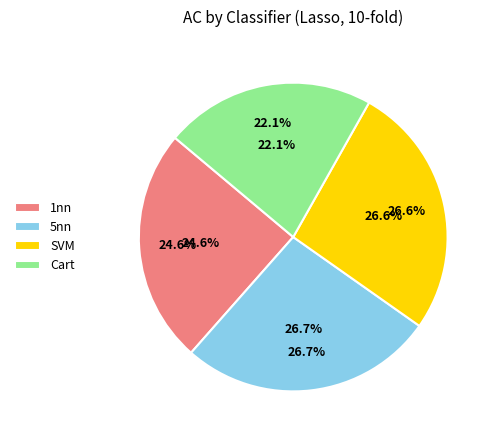

How many slices are in this pie chart?

4